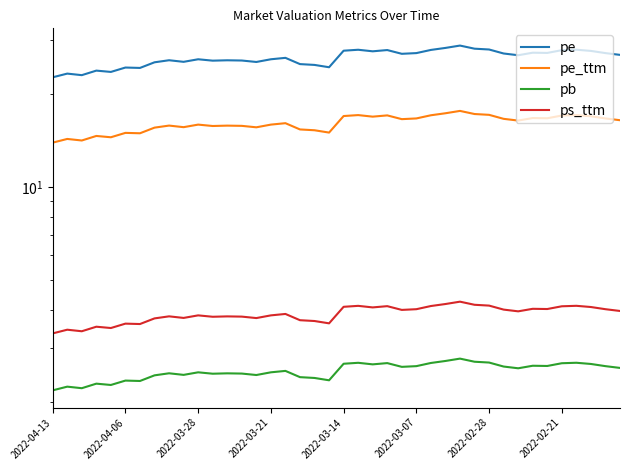

At 17, list the series in order from largest to smallest.

pe, pe_ttm, ps_ttm, pb